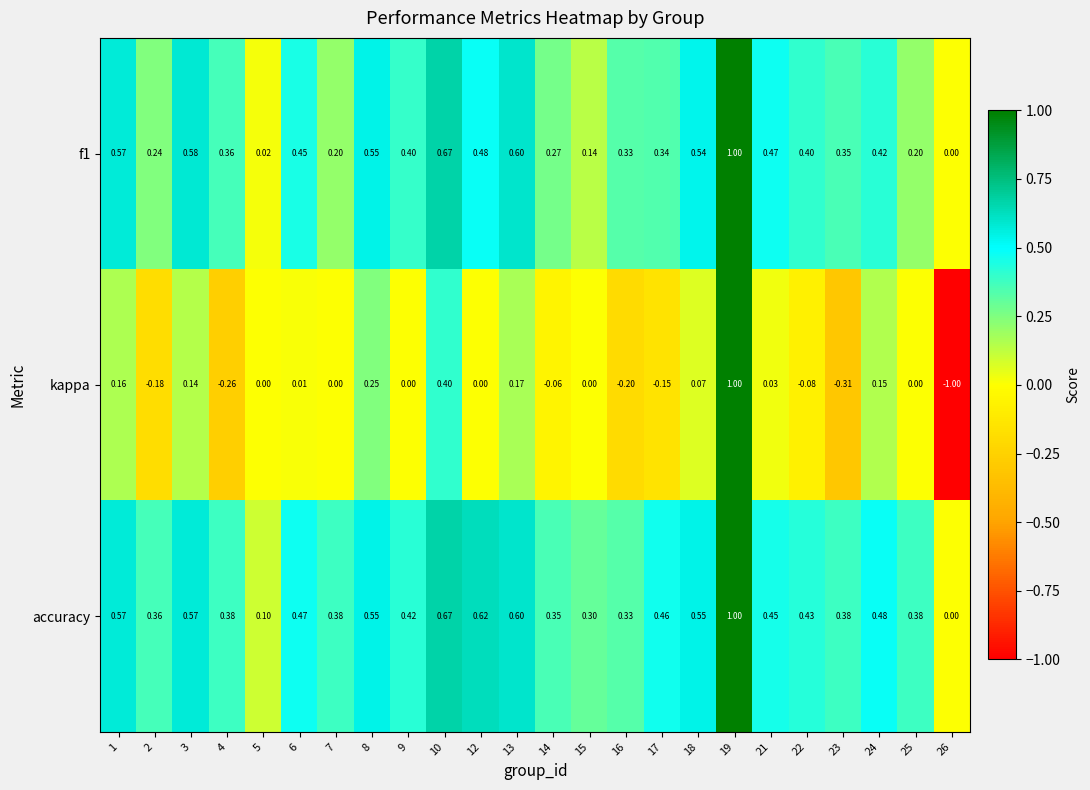

Which series has the widest spread of values?

kappa